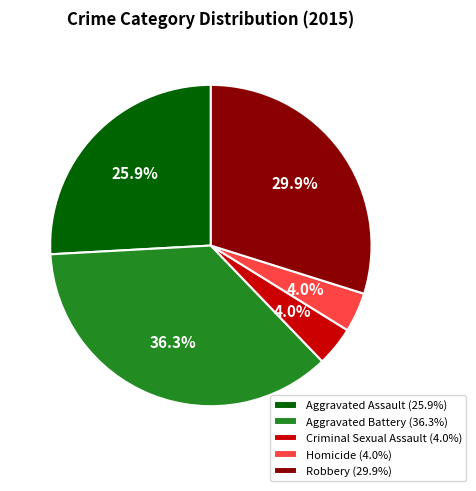

What is the ratio of the value at Robbery (29.9%) to the value at Aggravated Assault (25.9%)?

1.2